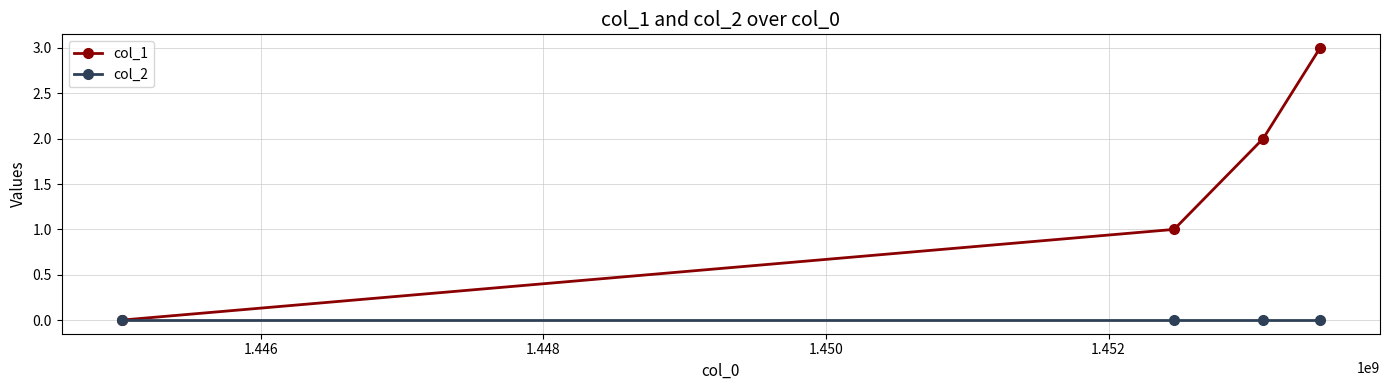

Which series has the widest spread of values?

col_1